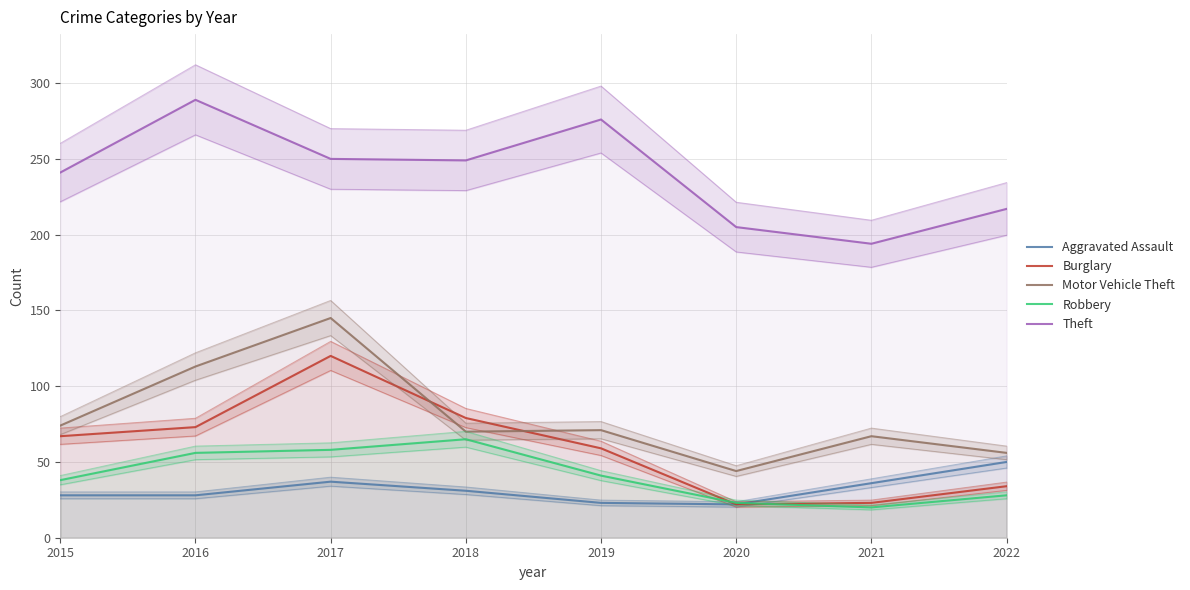

Is the value of Aggravated Assault at 2018 greater than the value of Theft at 2018?

No